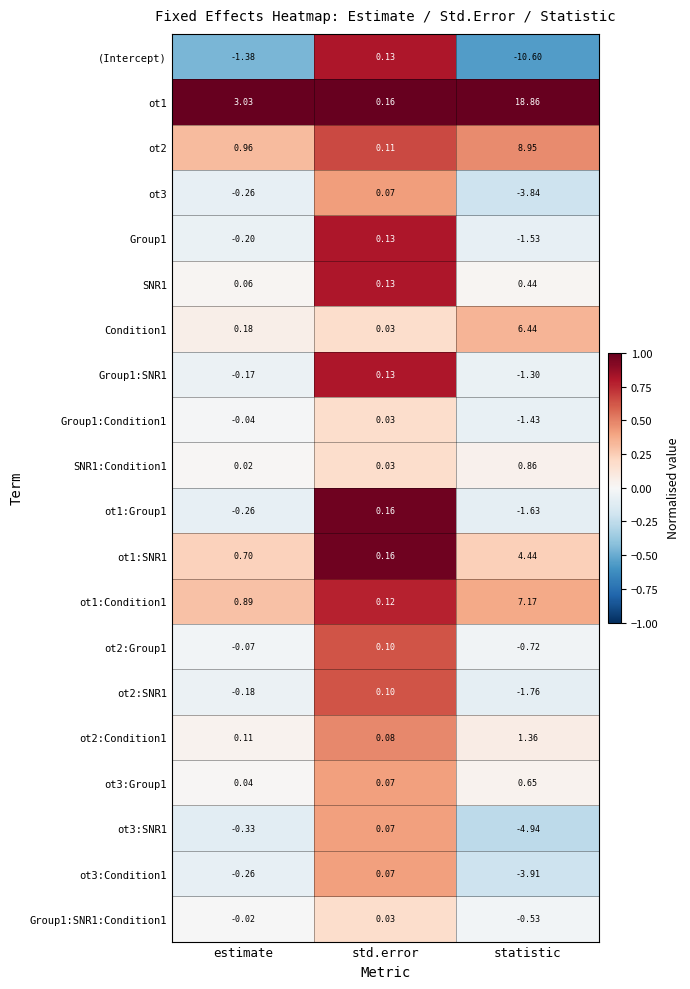

At which category does the chart reach its minimum across all series?

statistic